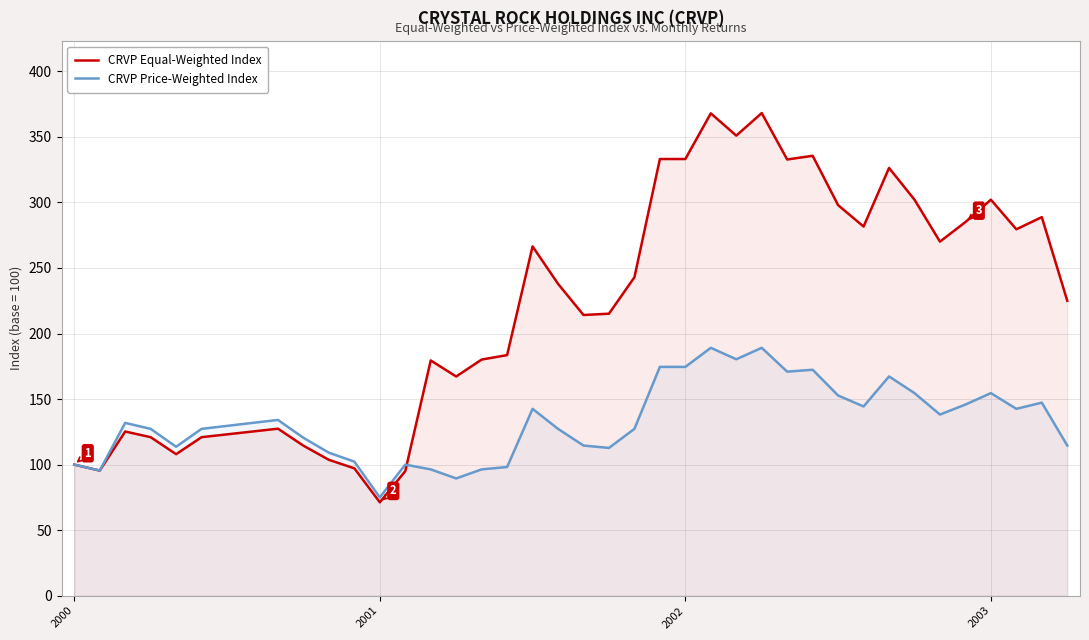

What is the label of the 7th point from the left?

6